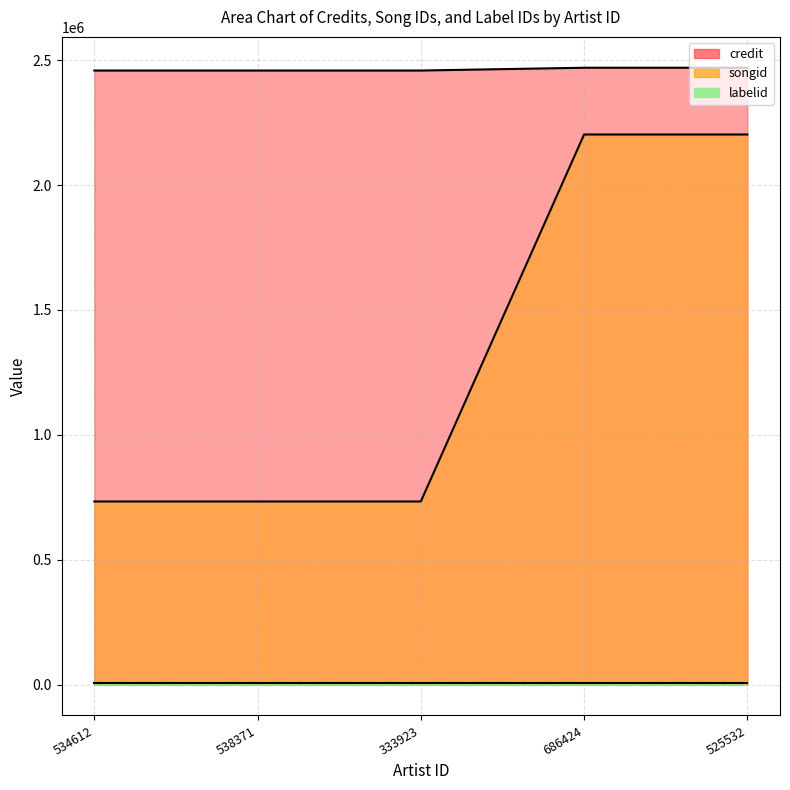

Is the value of credit at 525532 greater than the value of songid at 538371?

Yes